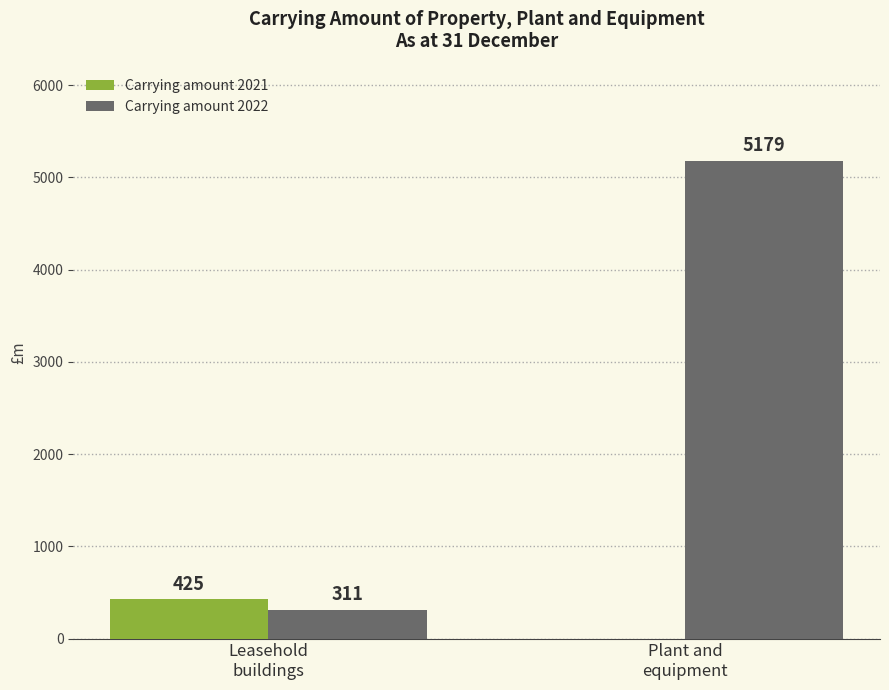

Are the bars grouped side by side (vs. stacked)?

Yes